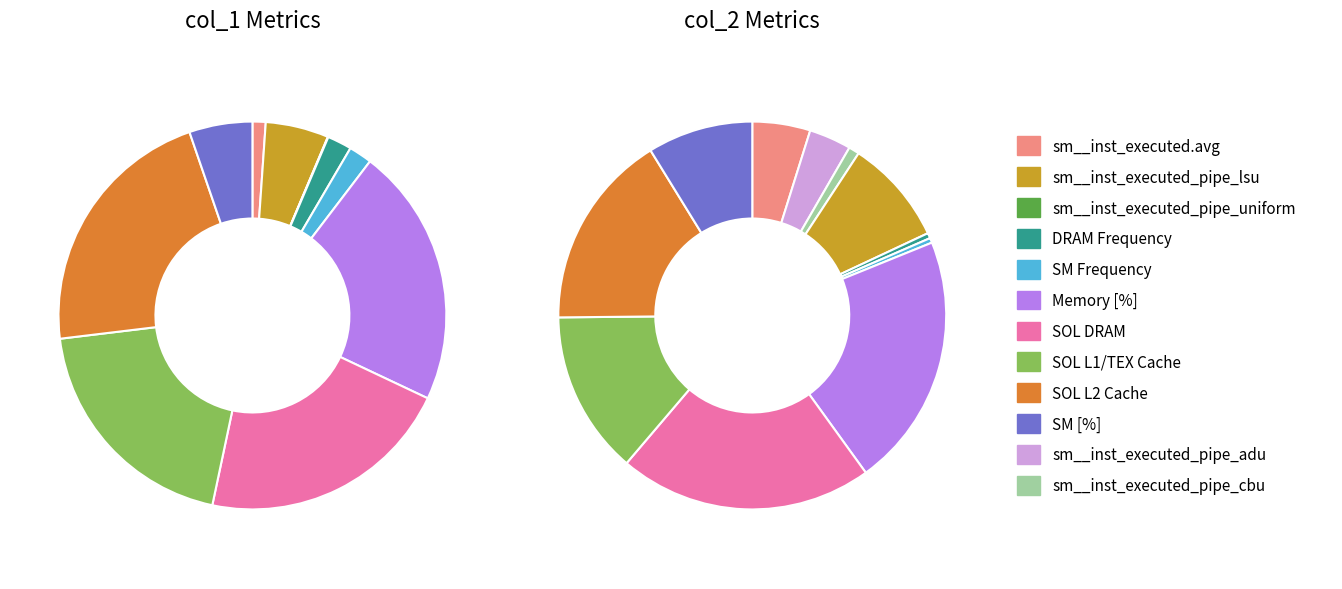

To the nearest percent, what portion does SOL L2 Cache represent?

22%